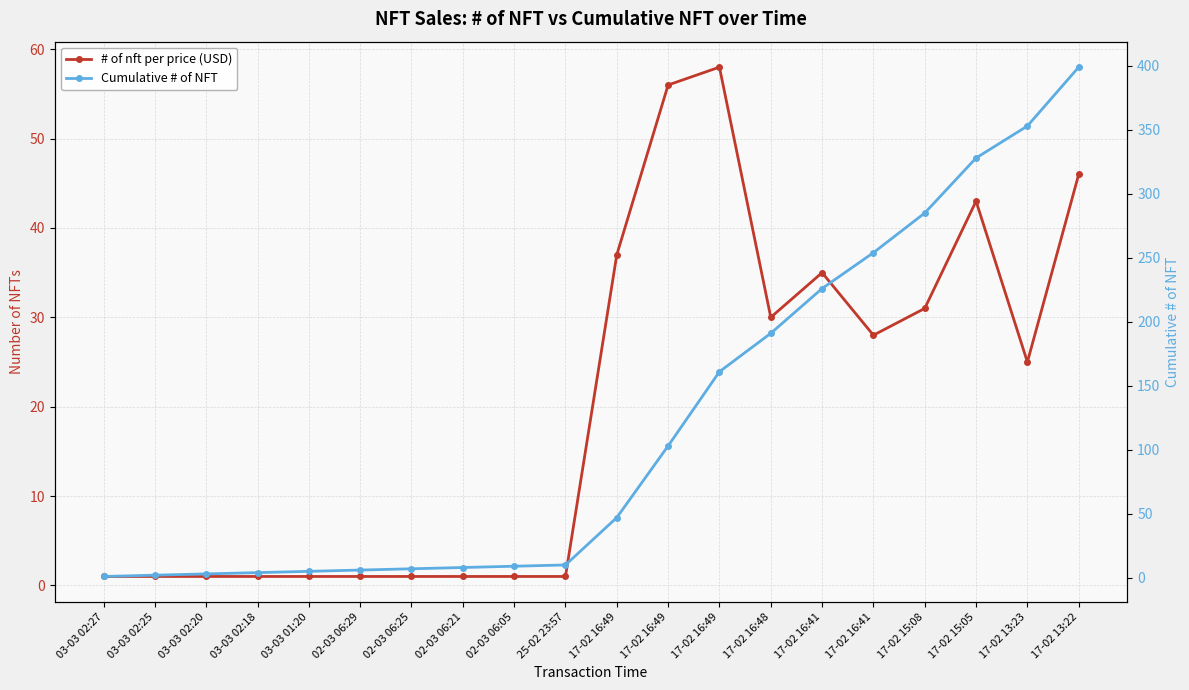

How many lines are shown in the chart?

2